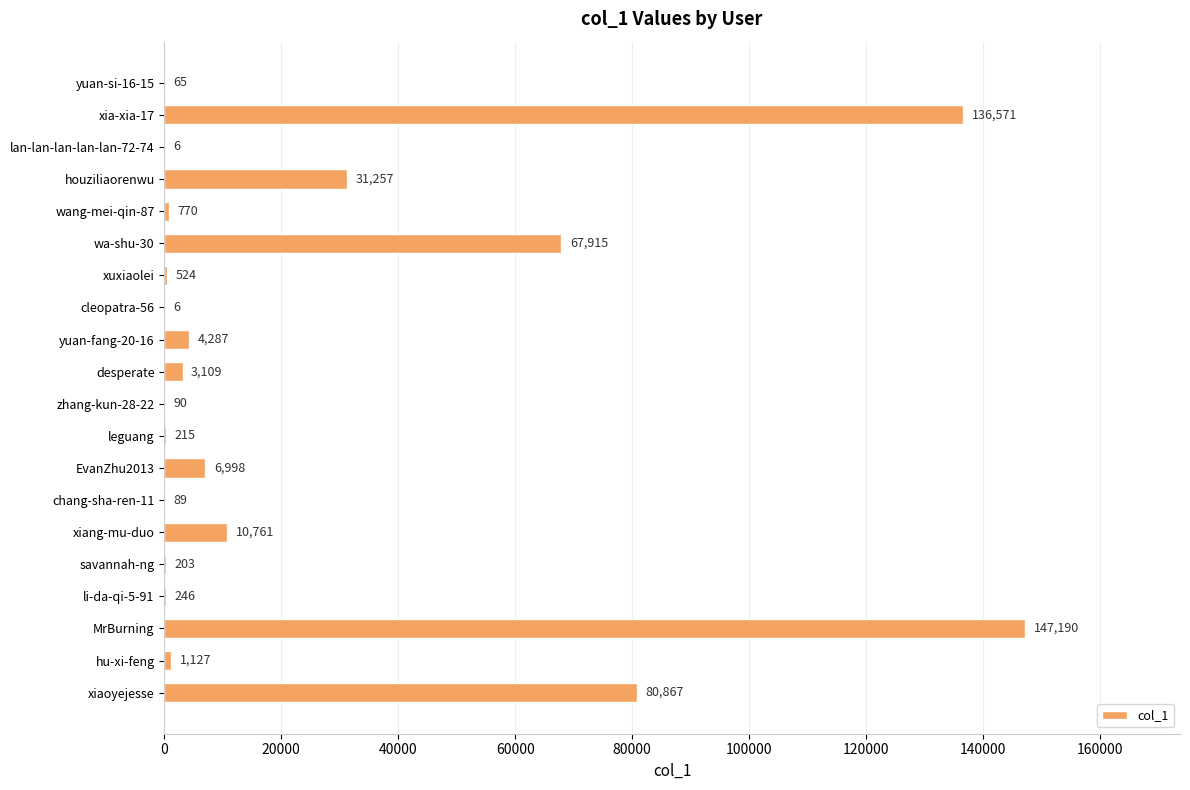

Read the value at xuxiaolei.

524